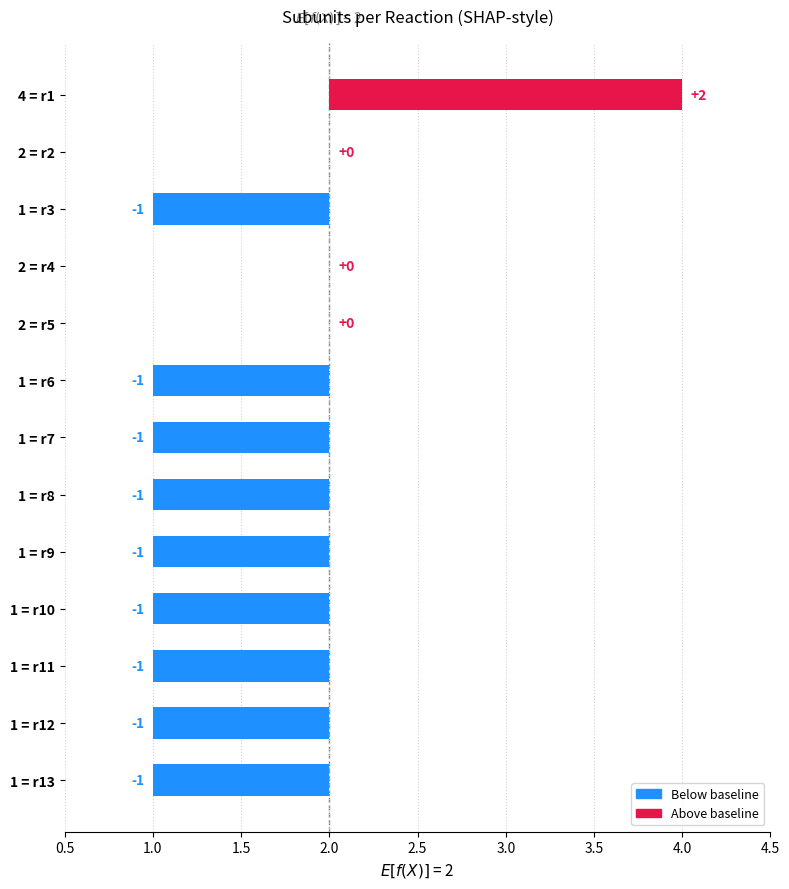

What is the value of the 8th bar from the left?

-1